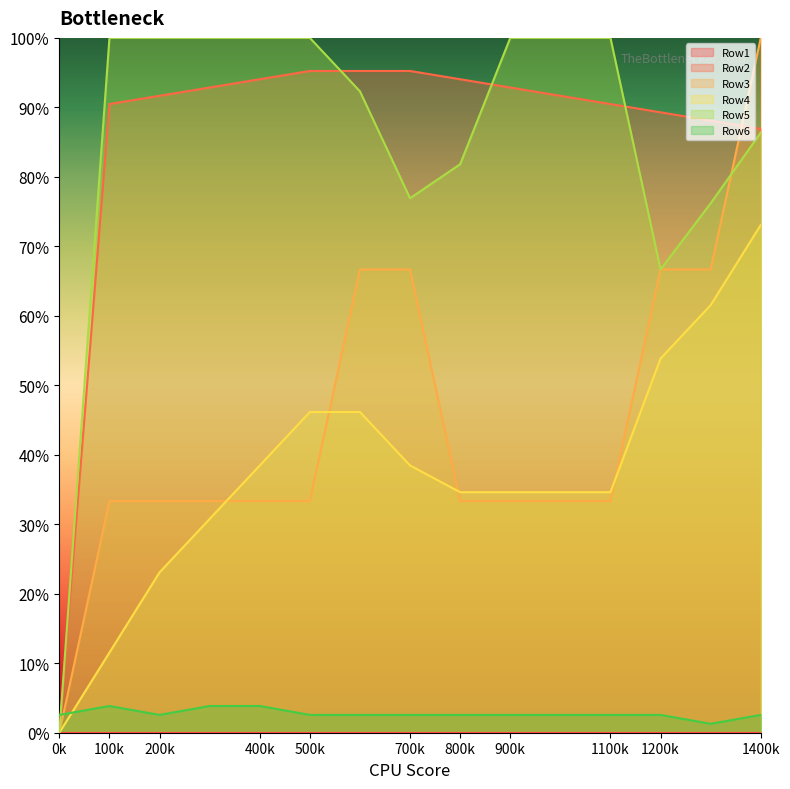

Does the chart display data point markers on the line(s)?

No